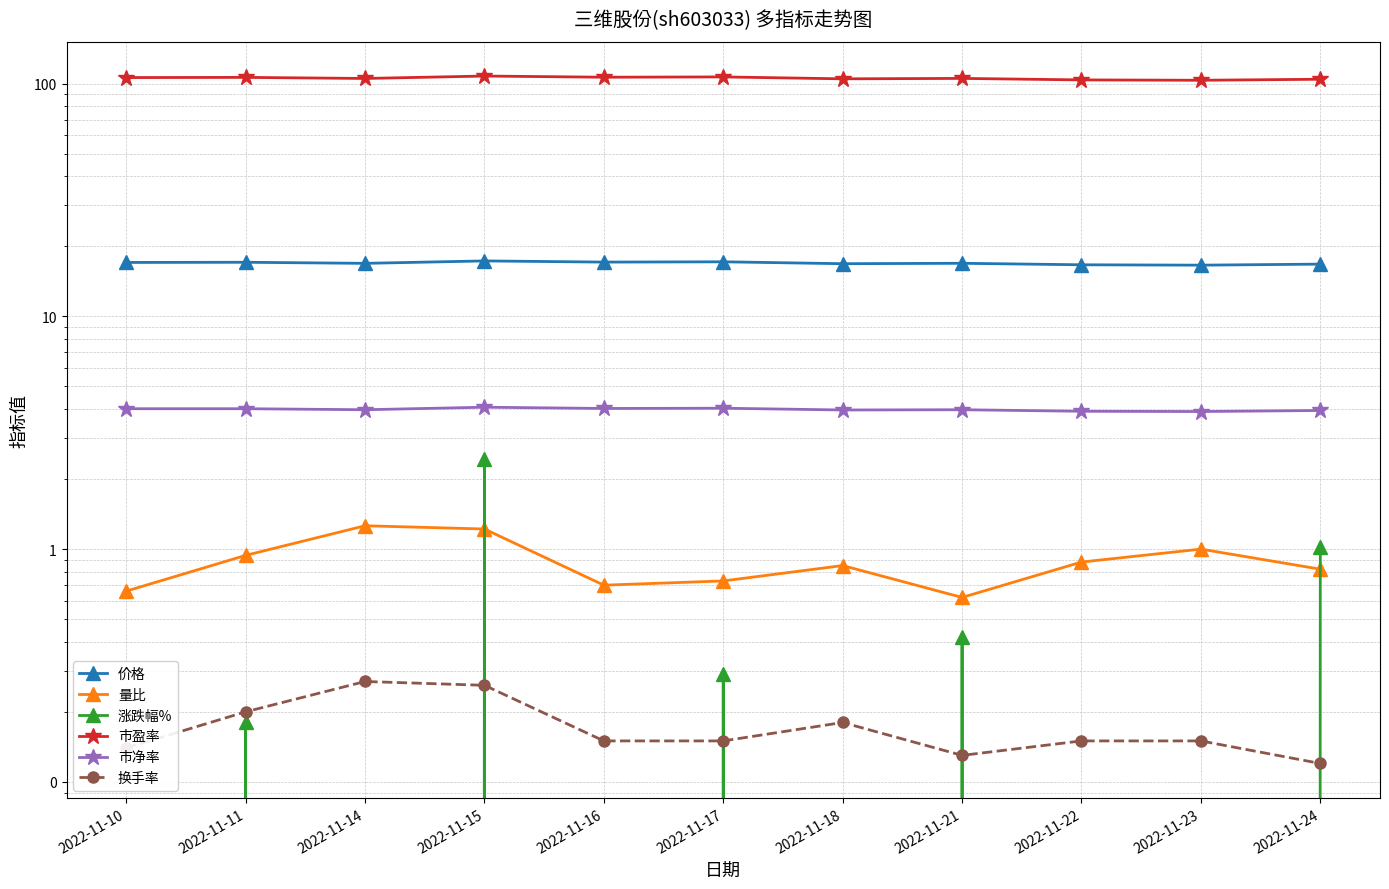

True or false: 市盈率 and 市净率 intersect in this chart.

False